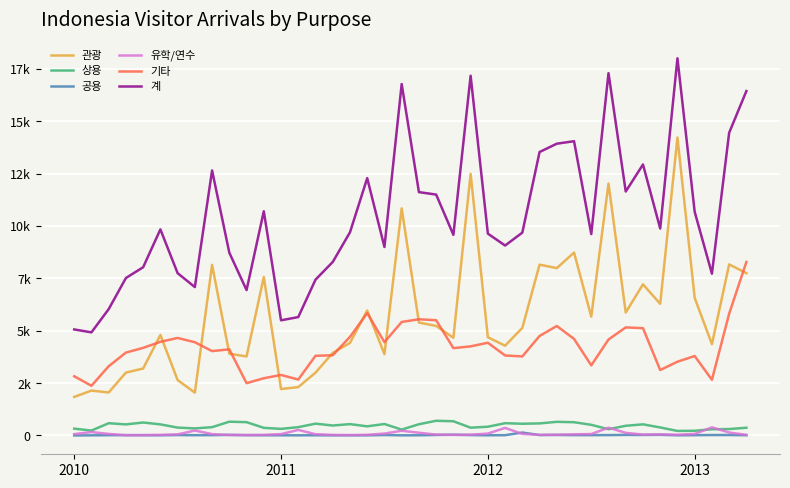

What is the sum of all 계 values?

418245